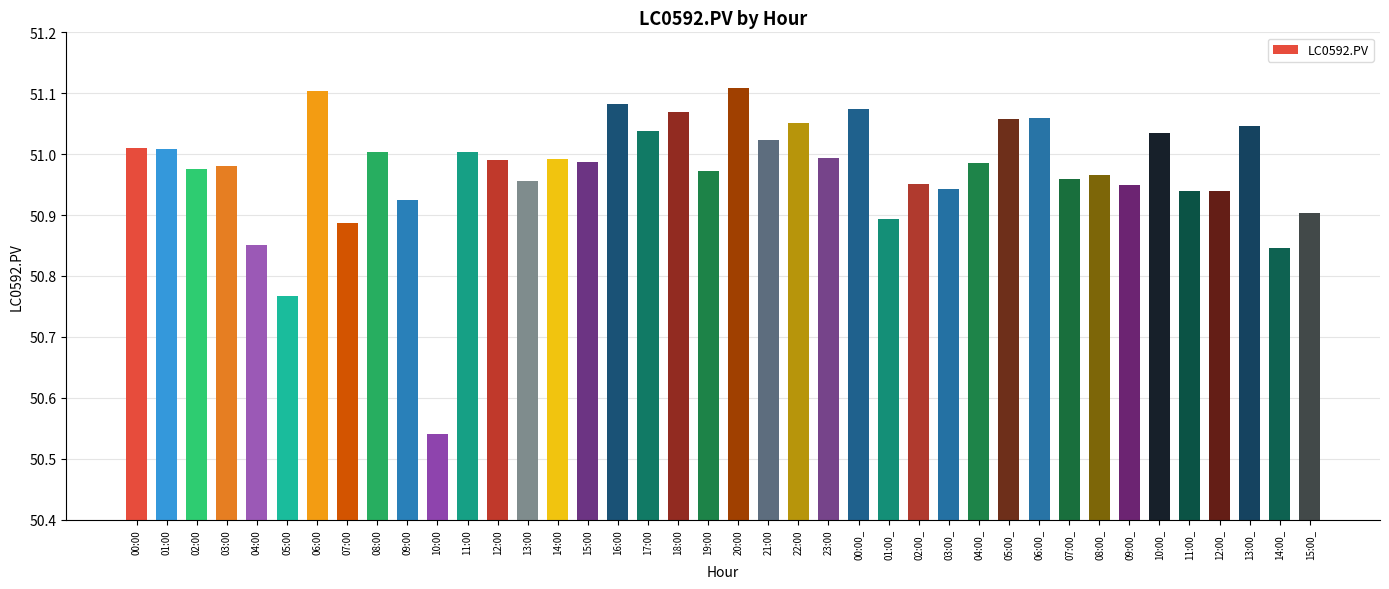

Count the number of data series in this chart.

1